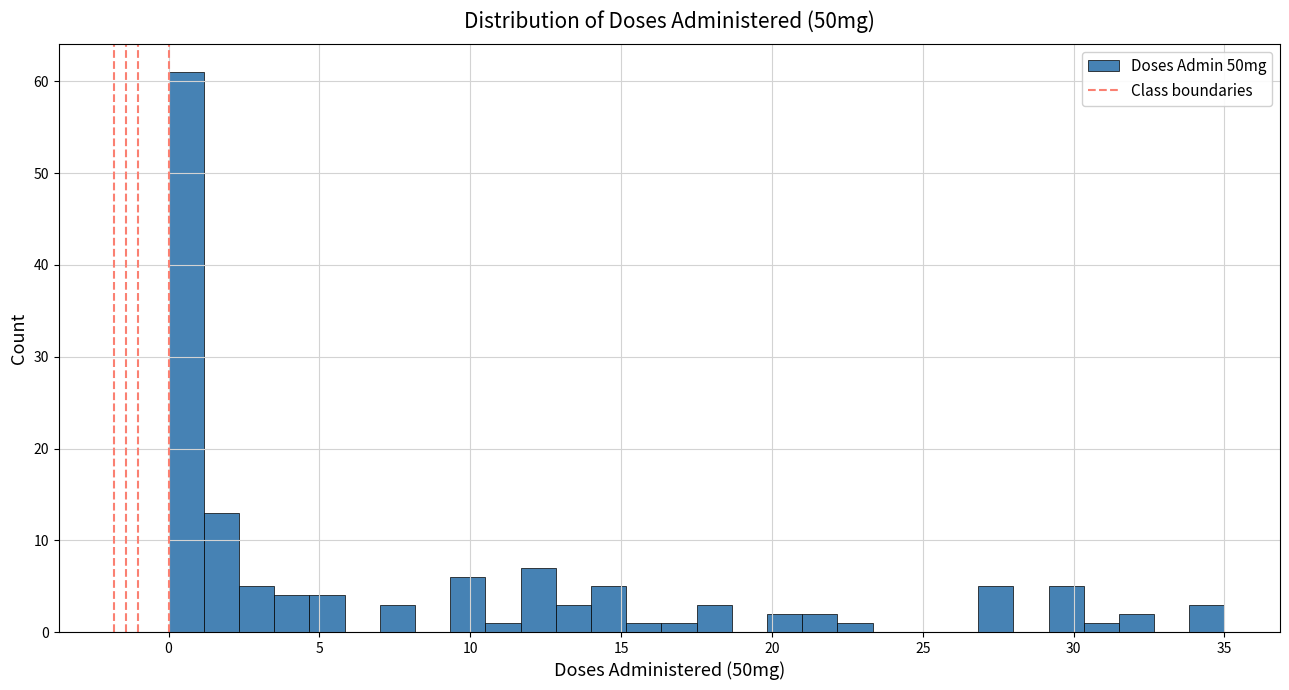

Read against the x-axis, roughly where is the centre of the tallest bar?

0.5